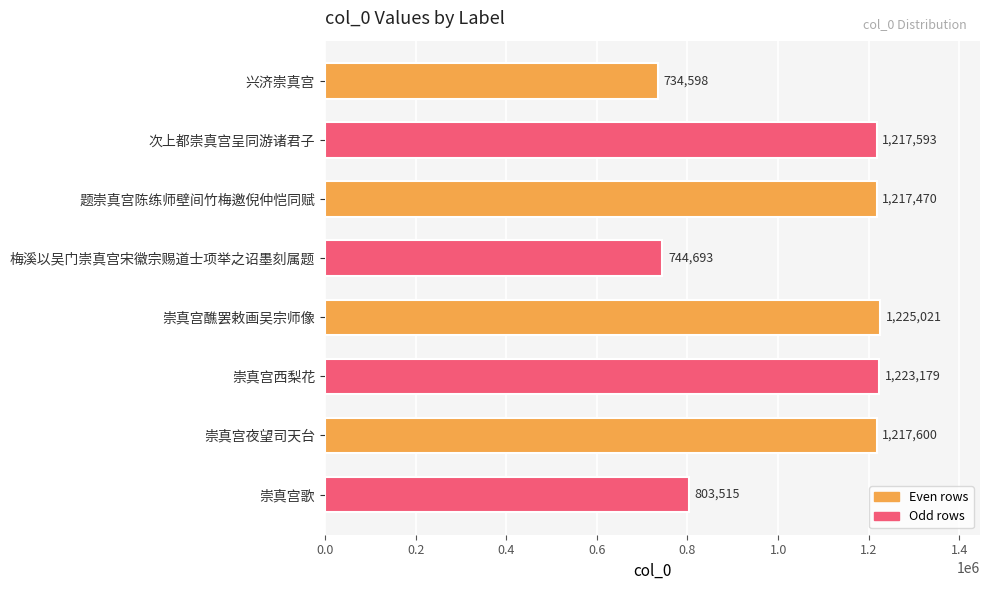

What is the difference between the second highest and second lowest values?

478486